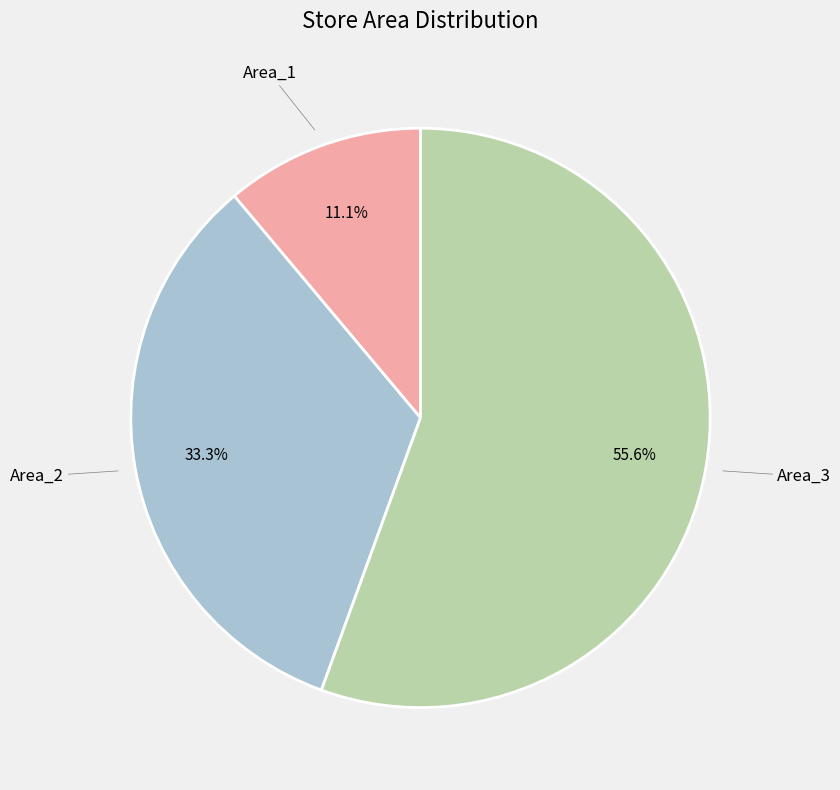

Between Area_1 and Area_2, which is larger?

Area_2